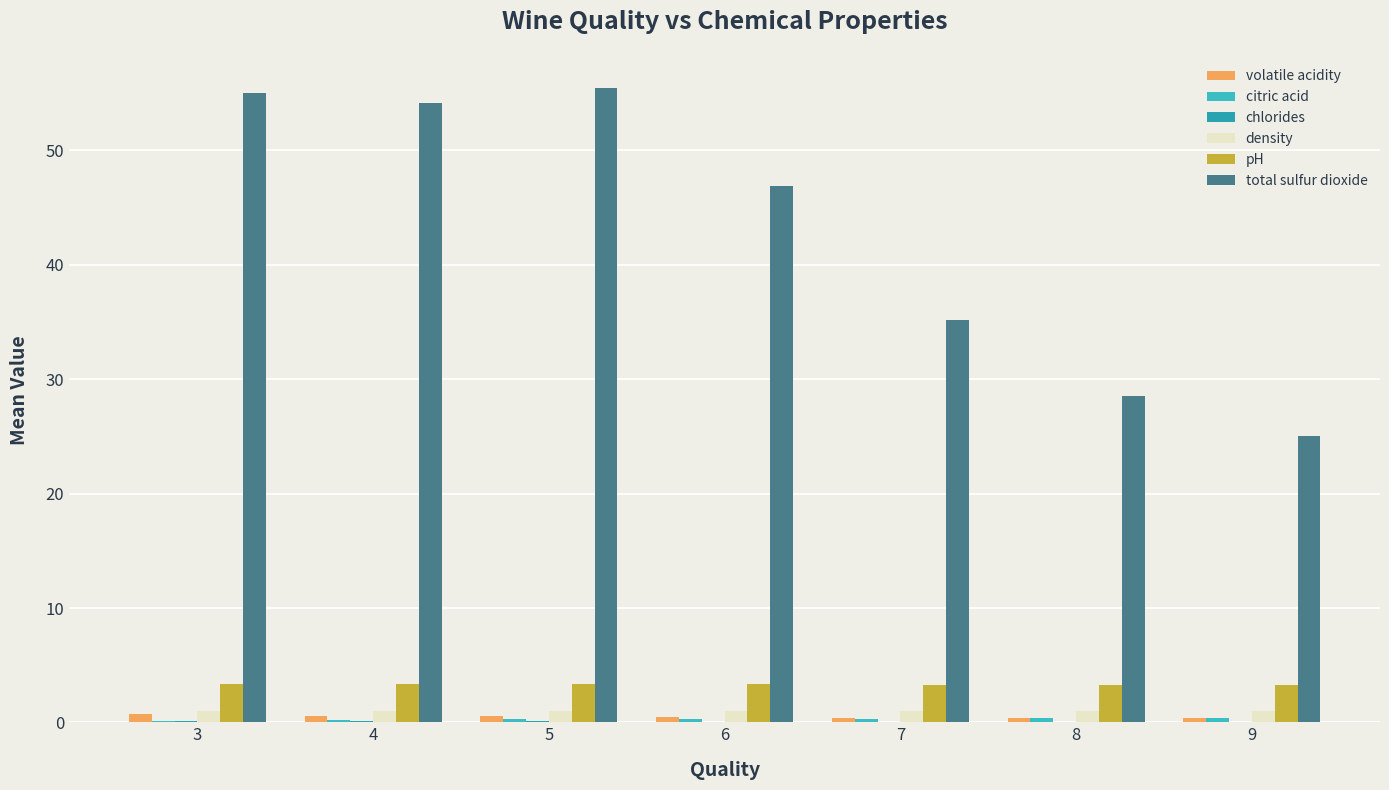

Are the bars horizontal?

No